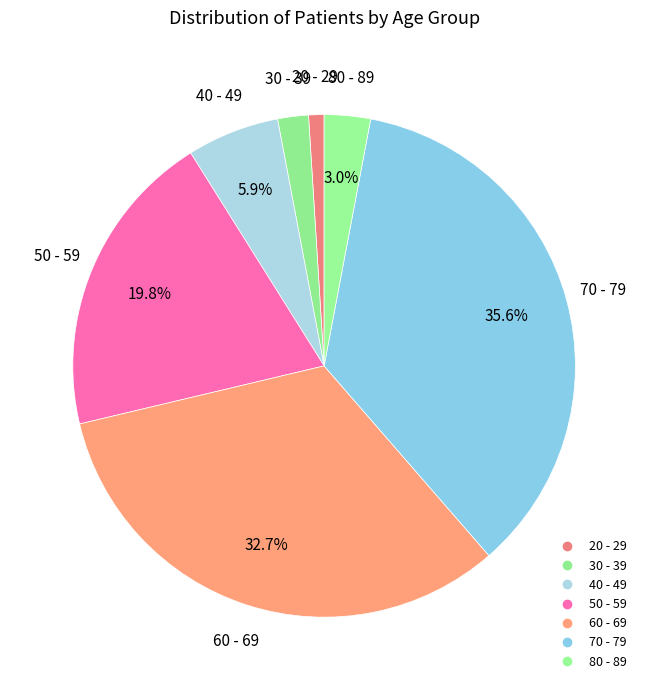

How many slices are in this pie chart?

7